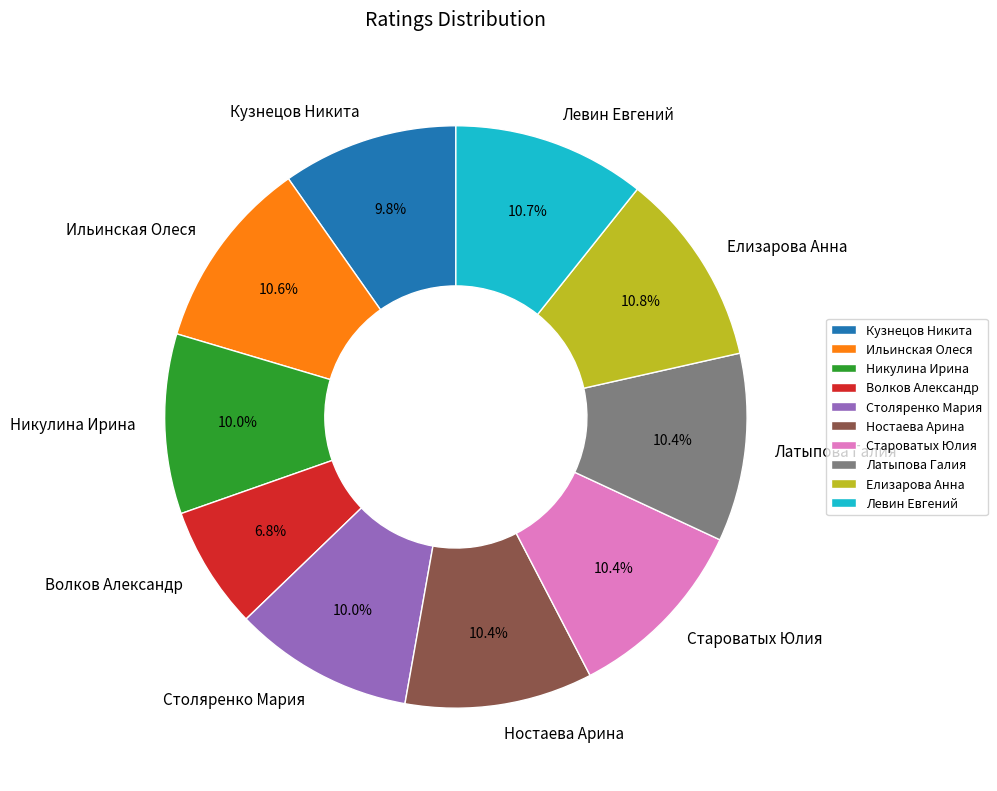

Does Ностаева Арина represent more than half of the total?

No